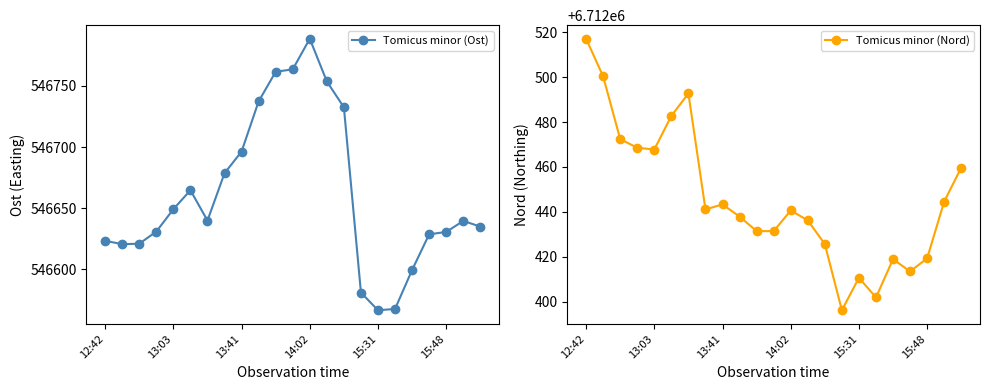

What is the lowest value of the Tomicus minor (Ost) series?

546566.6